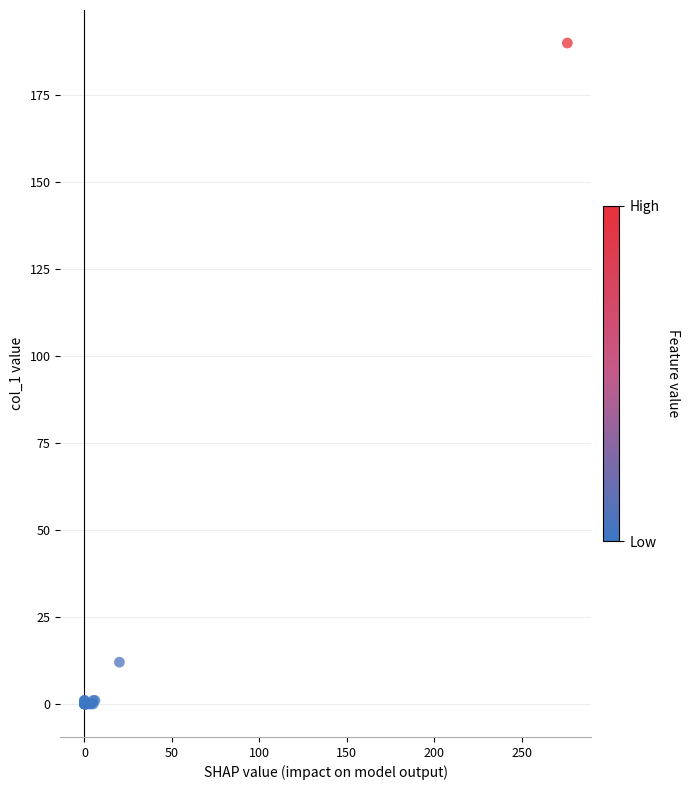

What Y value in the scatter plot is closest to 95?

12